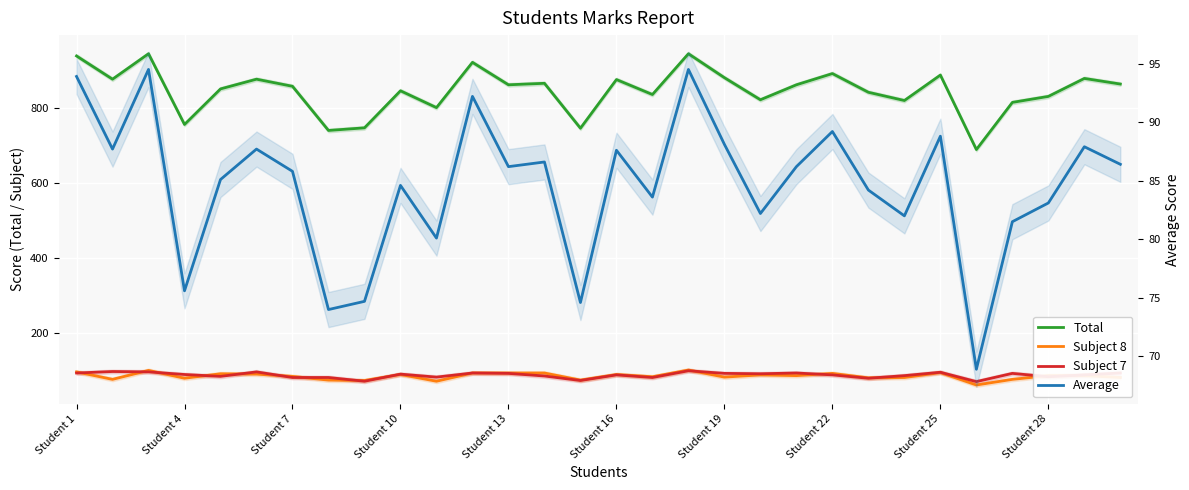

Does the chart display data point markers on the line(s)?

No